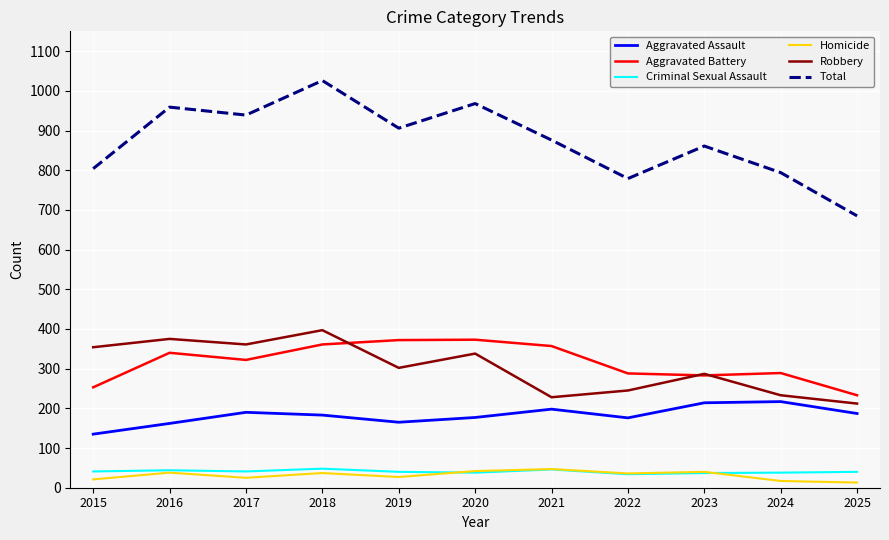

What is the smallest value displayed?

13